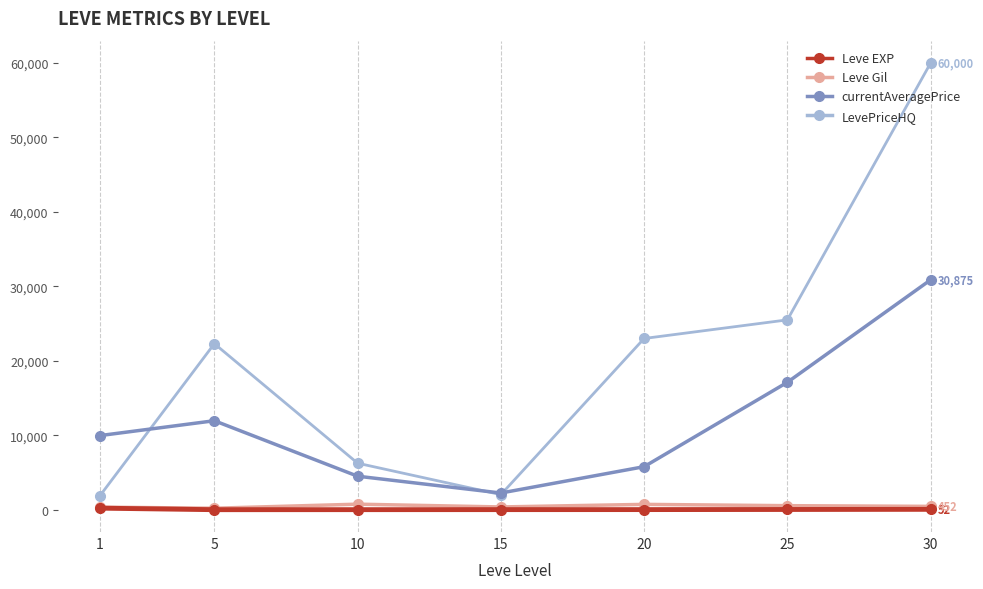

Which series has the widest spread of values?

LevePriceHQ